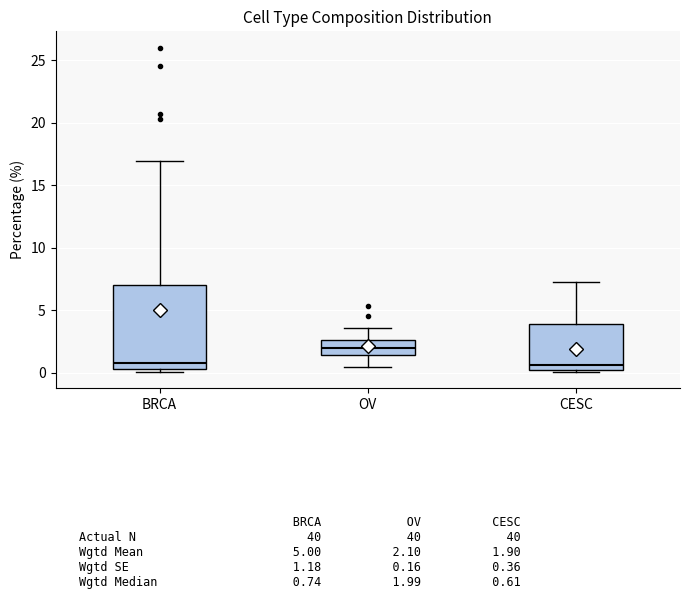

Reading left to right, read every box against the y-axis: the position of its median line, the range the box covers, and the ends of its whiskers. The values are not printed on the chart, so give them approximately, as read against the axis.

BRCA: median 0.5 (just above the box's lower edge), box 0.5 to 7.0, whiskers 0.0 to 17.0
OV: median 2.0, box 1.5 to 2.5, whiskers 0.5 to 3.5
CESC: median 0.5, box 0.0 to 4.0, whiskers 0.0 (just below the box's lower edge) to 7.5